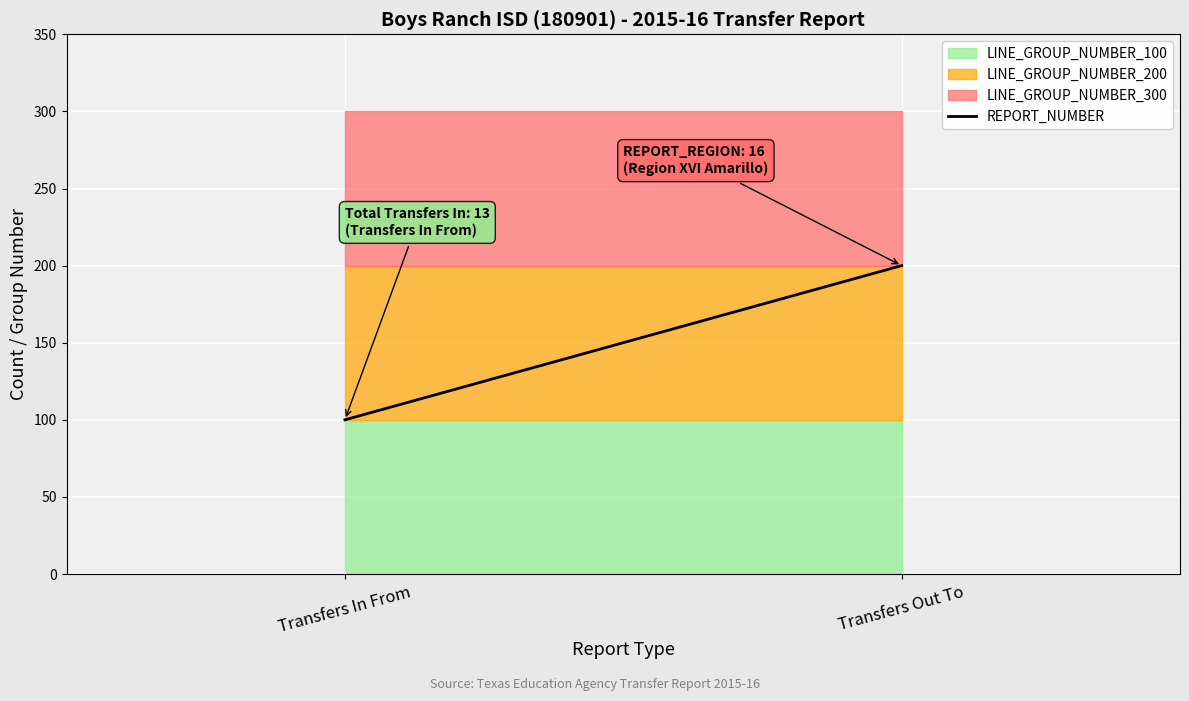

Rank the categories by value from lowest to highest.

Transfers In From, Transfers Out To